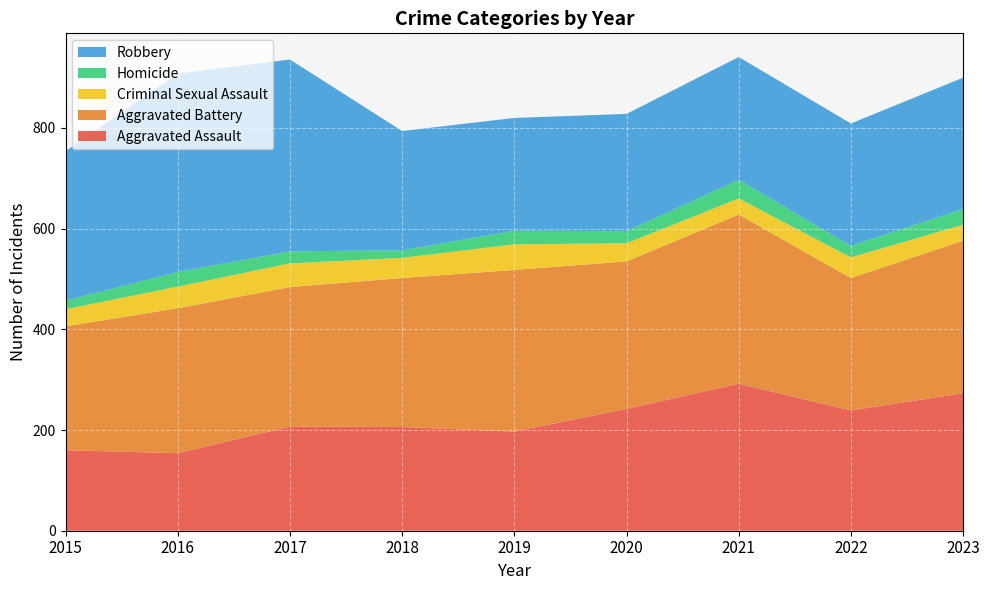

Reading left to right, extract all data points from this chart.

Aggravated Assault: 160	154	207	206	197	242	292	239	273
Aggravated Battery: 246	288	277	296	321	293	336	263	303
Criminal Sexual Assault: 34	43	47	40	51	36	32	41	32
Homicide: 17	29	24	15	27	24	37	23	31
Robbery: 297	394	381	237	224	233	244	243	261